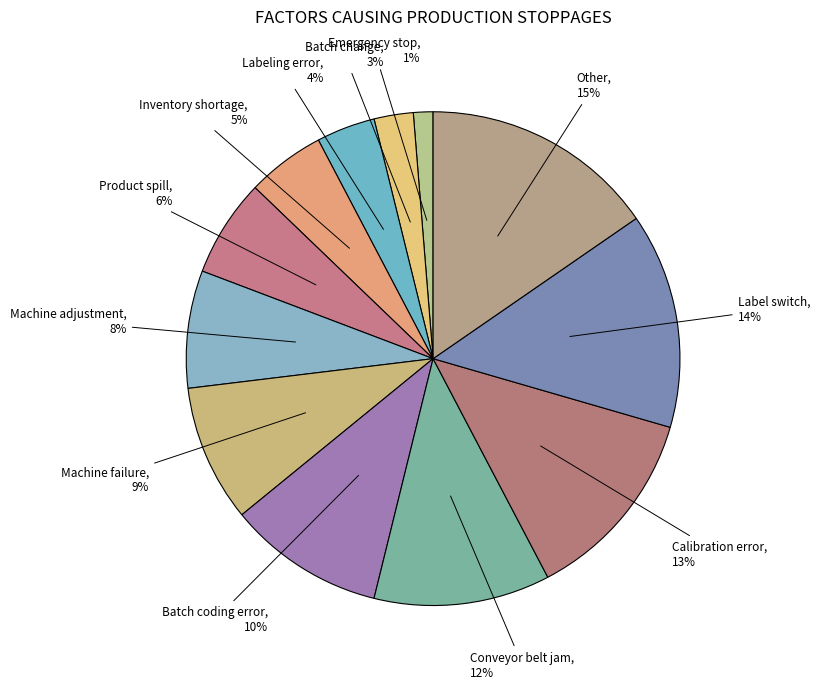

Between Inventory shortage and Product spill, which is larger?

Product spill